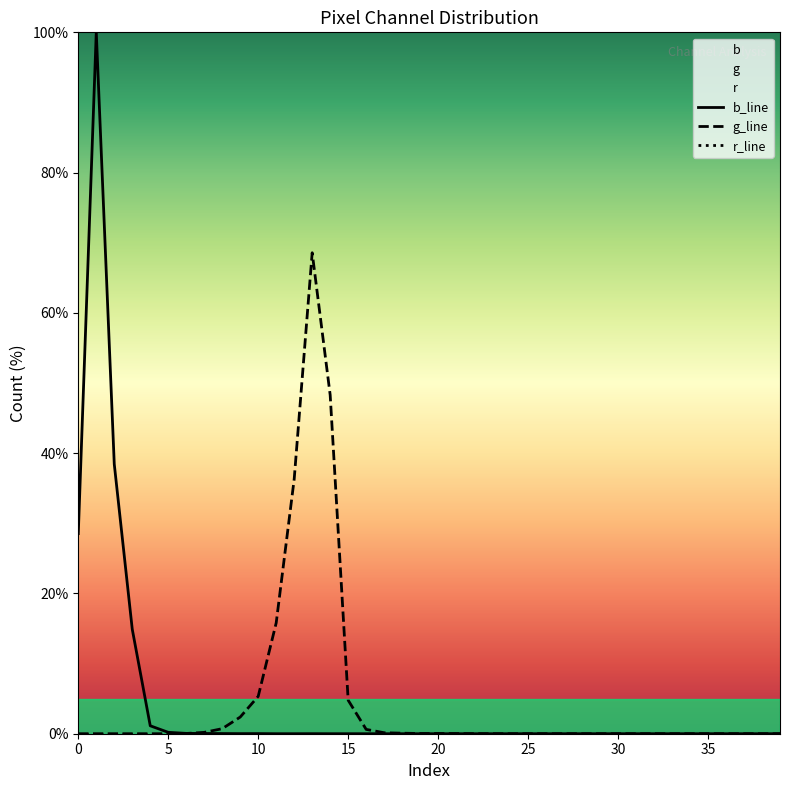

True or false: r_line has more than 1 points higher than both neighbors.

False